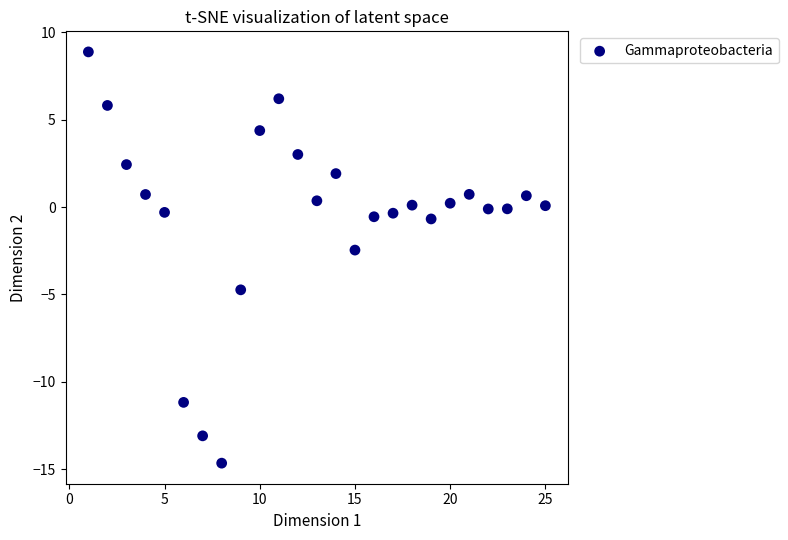

What Y value in the scatter plot is closest to -2?

-2.5